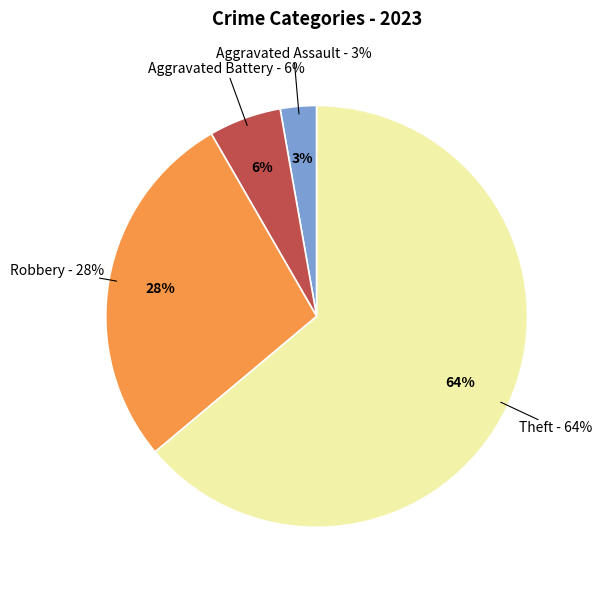

Is it true that Criminal Sexual Assault is 0% of the pie?

True